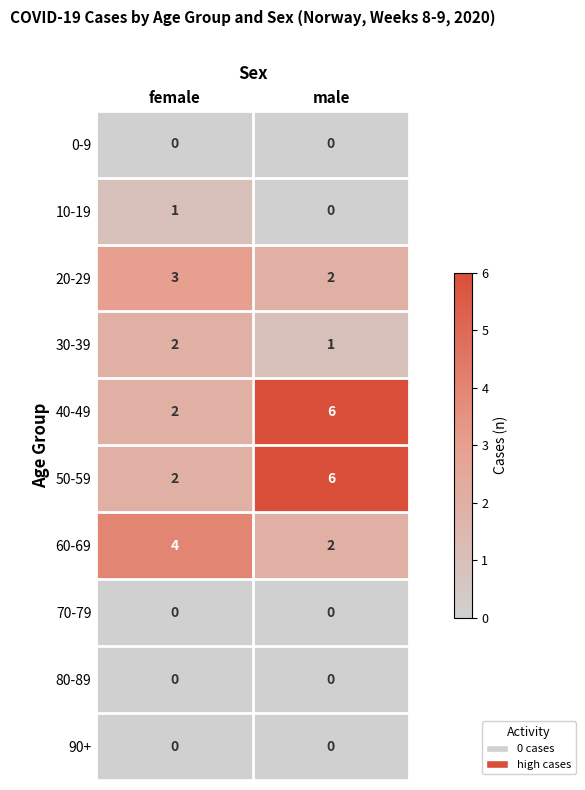

At which category is the sum across all series the highest?

male